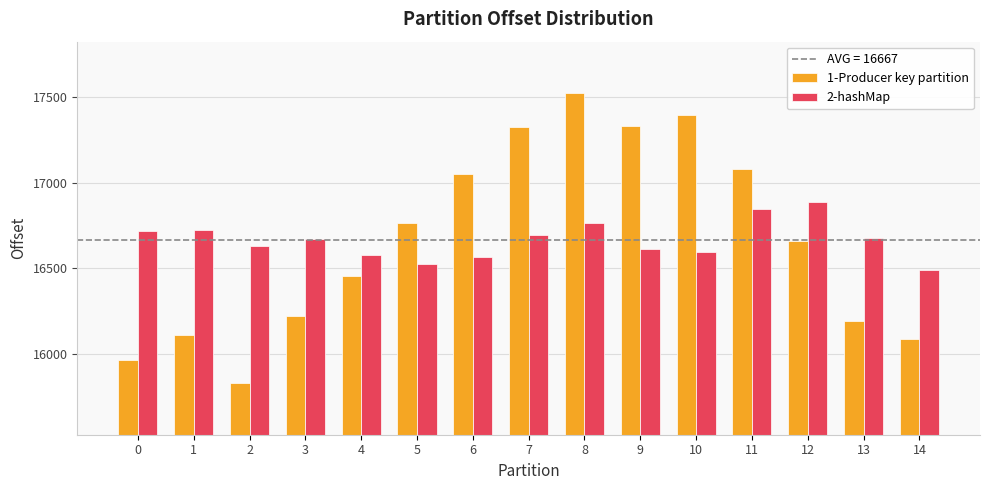

Read the 1-Producer key partition value at 11, to the nearest 10.

17080